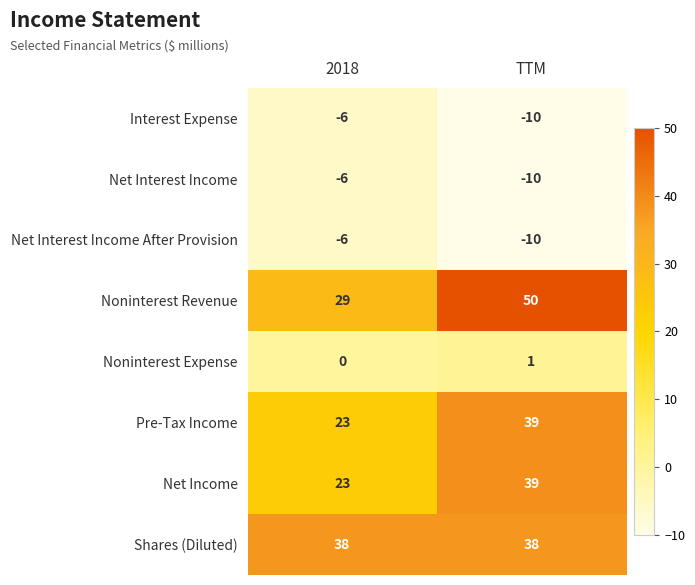

What is the smallest value displayed?

-10